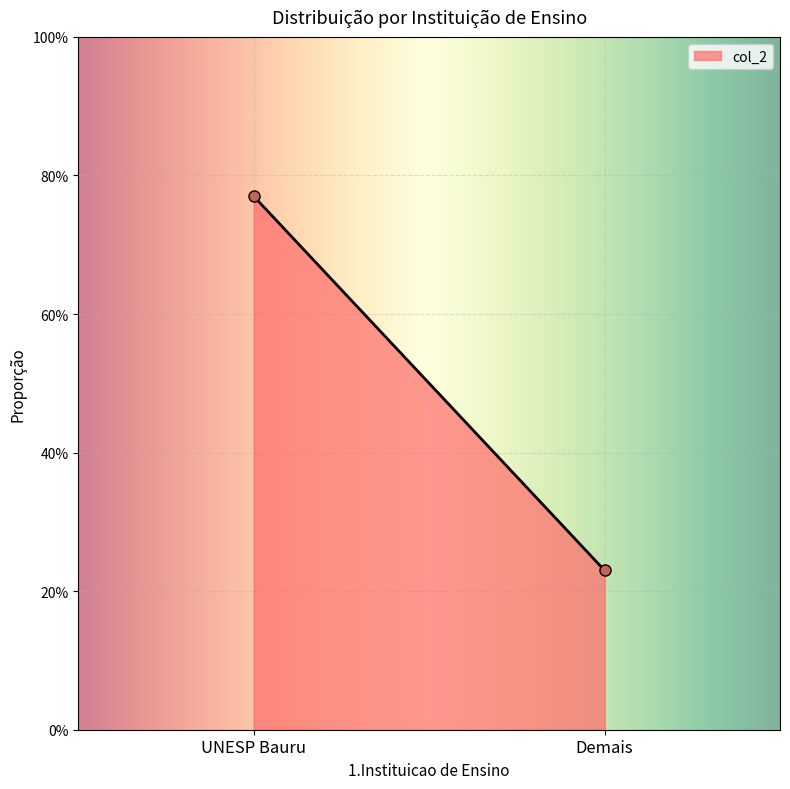

What position from the left is Demais?

2